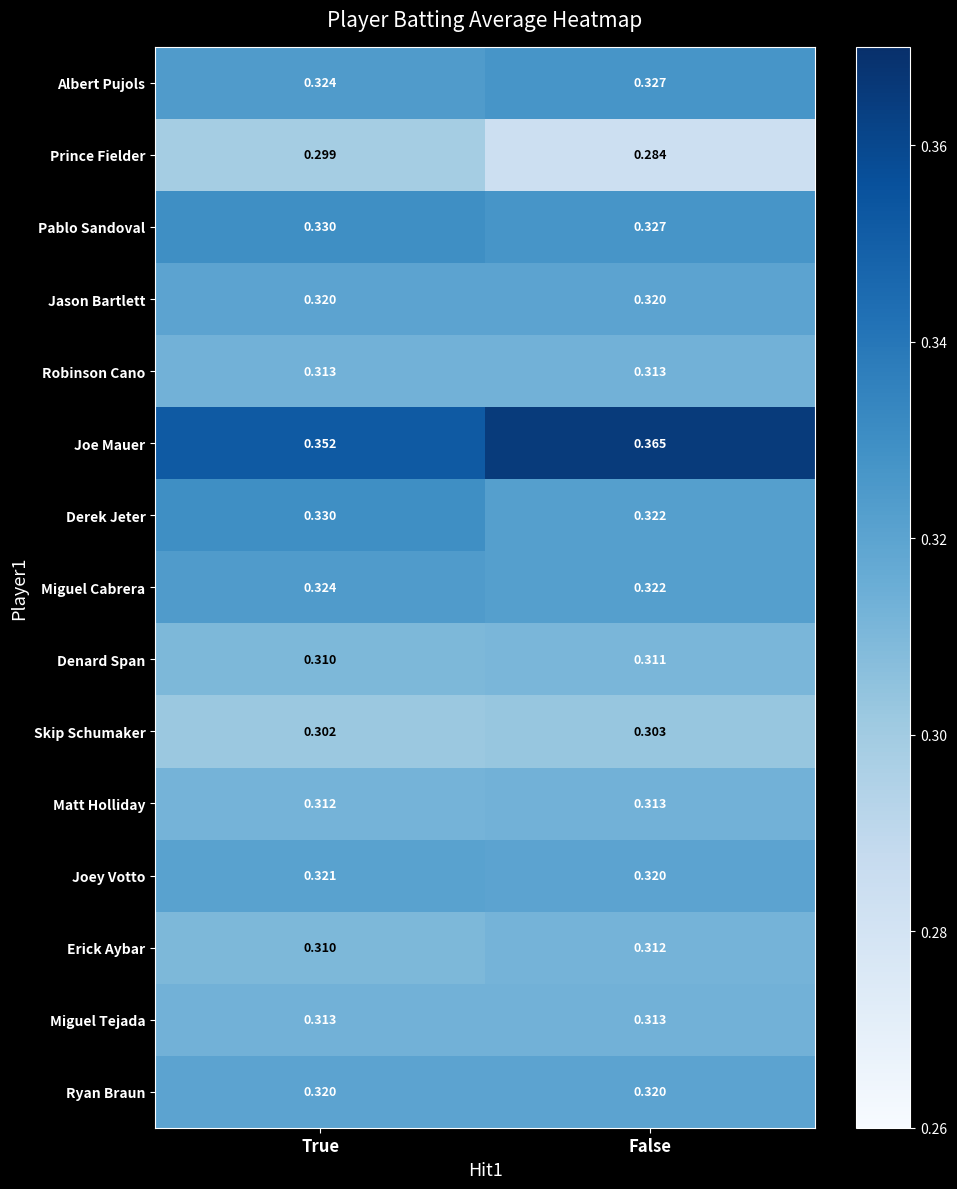

At how many categories does at least one series exceed 0?

2